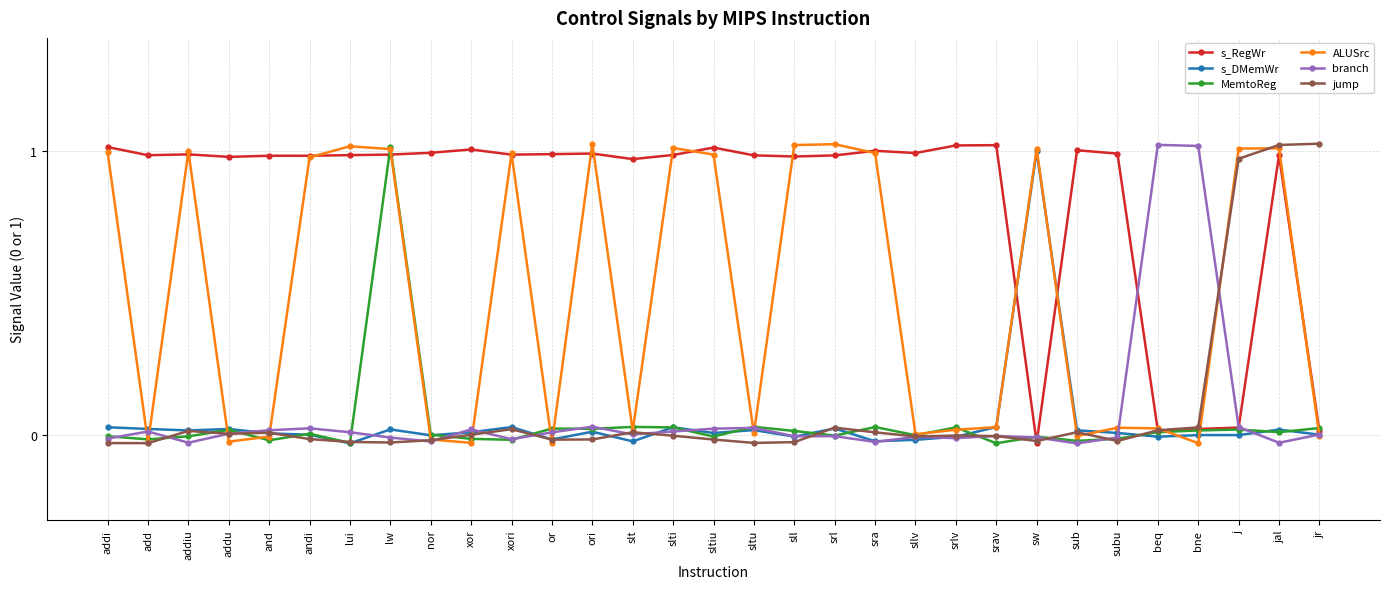

What is the greatest value displayed?

1.0